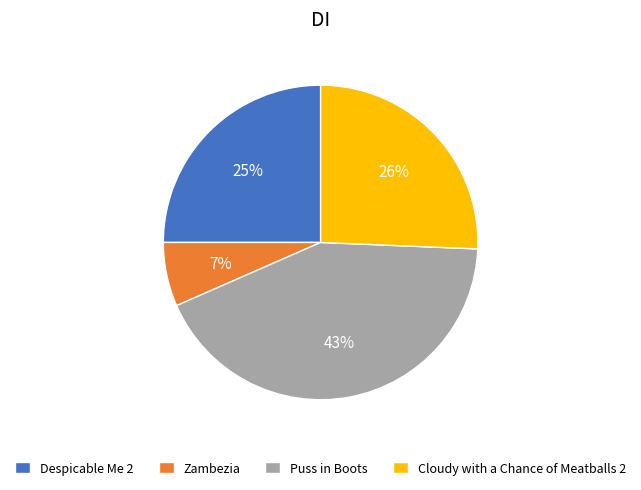

How many segments does this pie chart have?

4